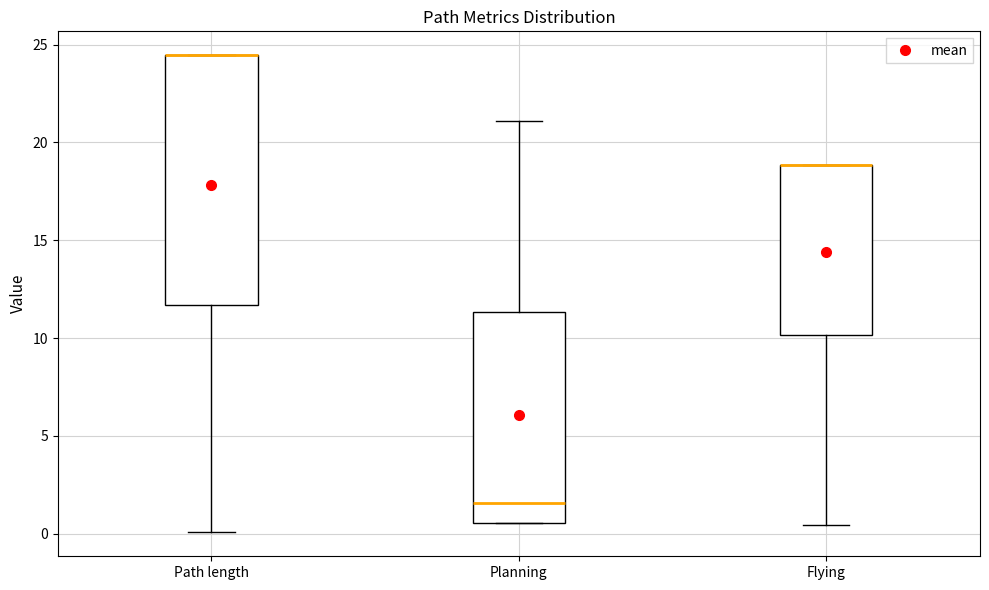

Where is the lower edge of the box for Planning on the y-axis? The values are not printed on the chart, so give them approximately, as read against the axis.

0.5